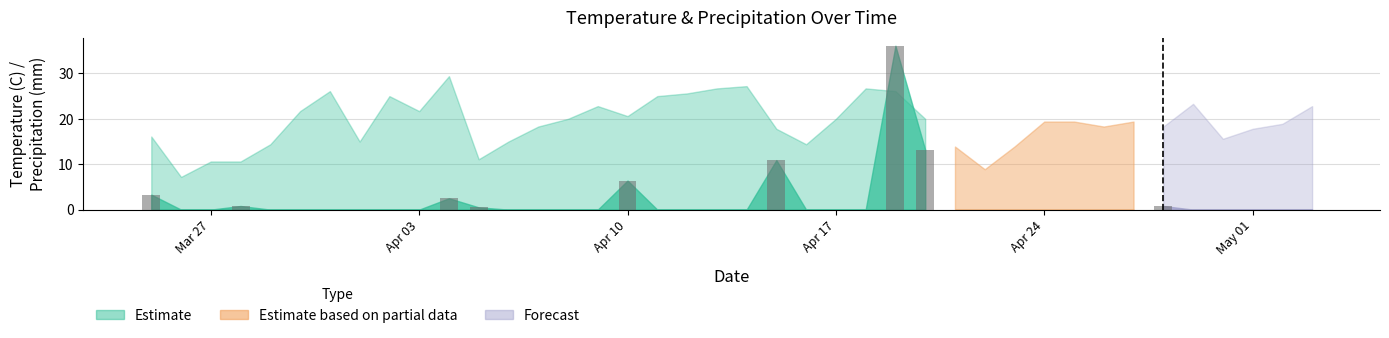

Which series has the widest spread of values?

Precipitation (mm)